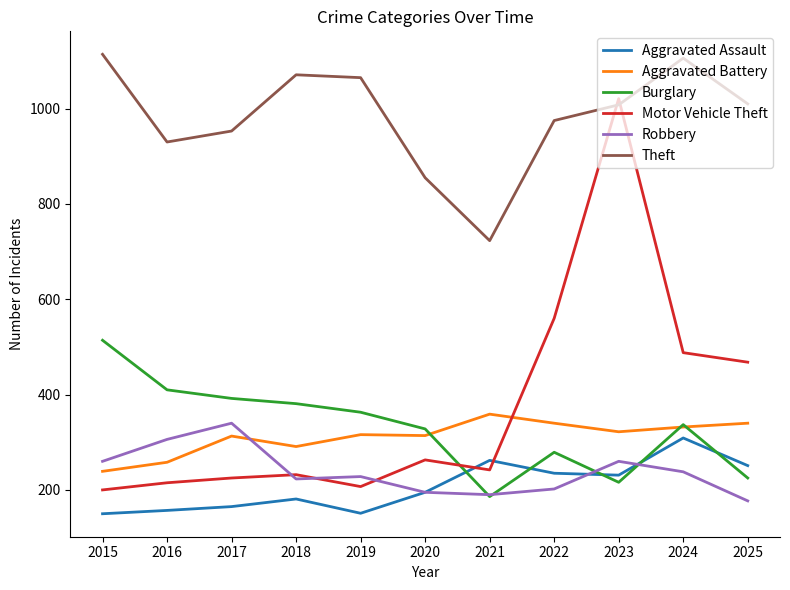

How many lines are shown in the chart?

6